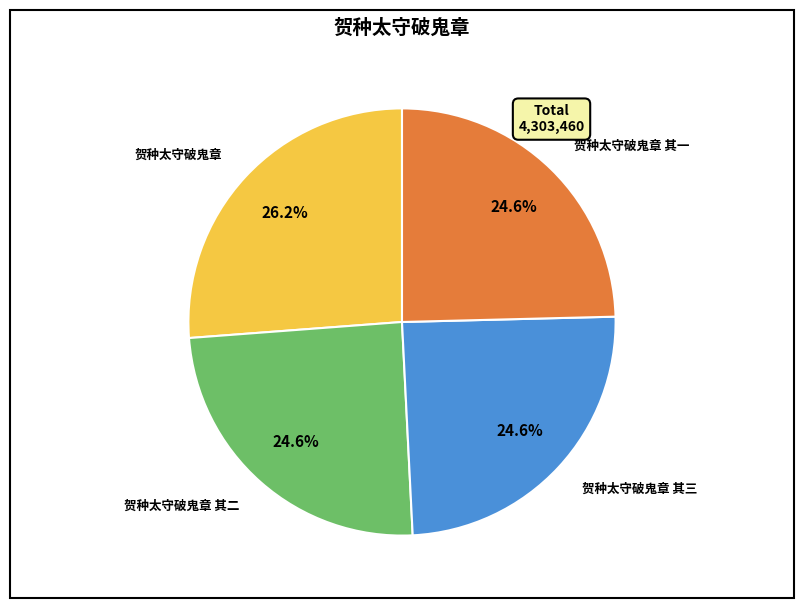

To the nearest percent, what is the difference between the 贺种太守破鬼章 其三 and 贺种太守破鬼章 slice percentages?

2%